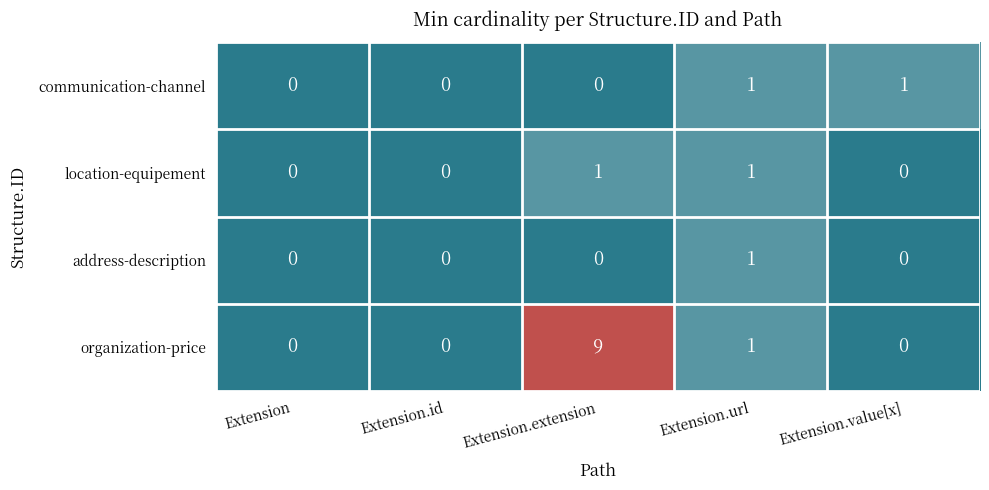

Between Extension and Extension.extension, which series saw the biggest shift?

organization-price